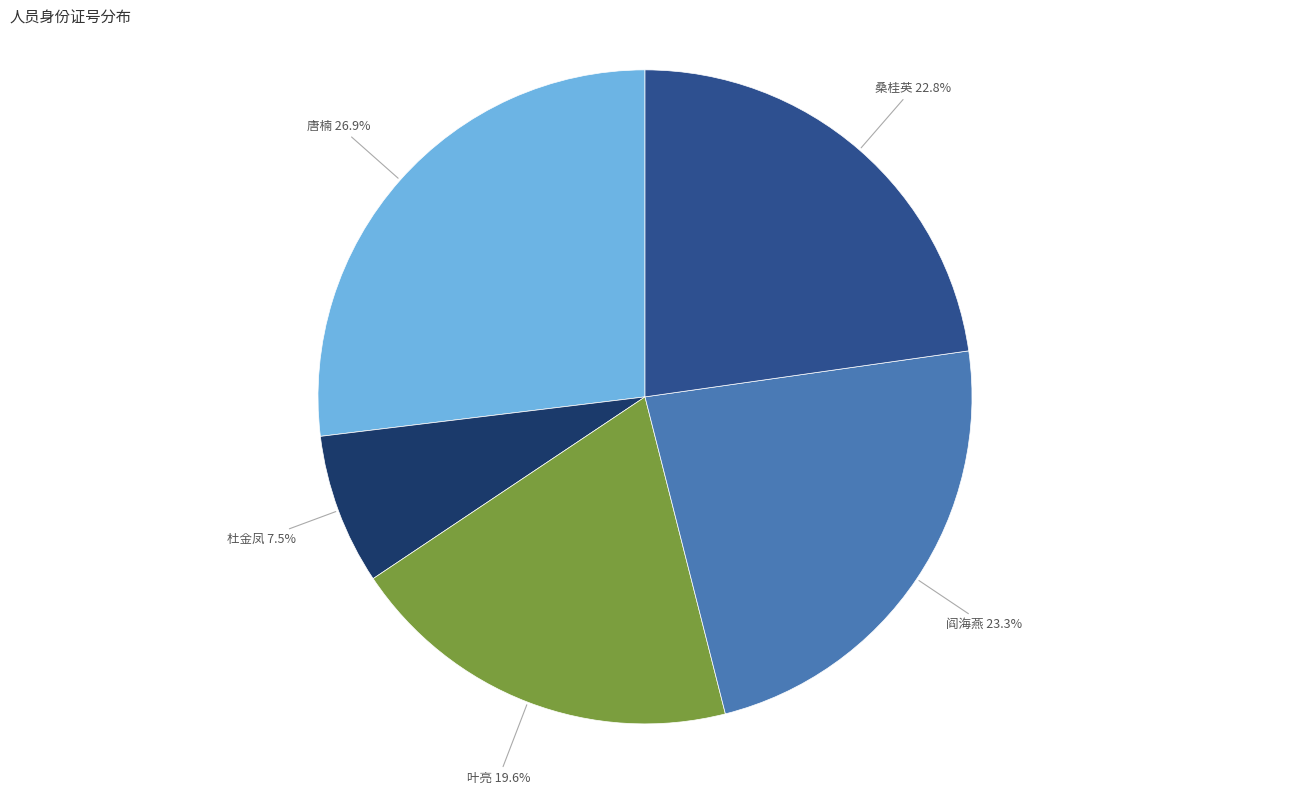

Rank the categories by value from highest to lowest.

唐楠, 阎海燕, 桑桂英, 叶亮, 杜金凤